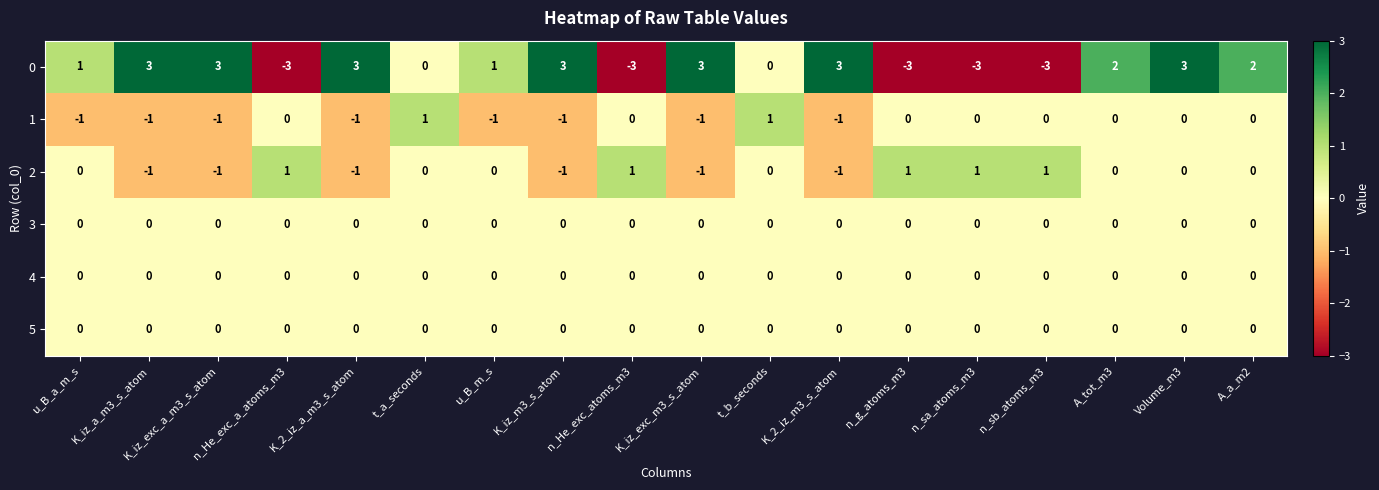

What is the sum of the 0 values at K_2_iz_a_m3_s_atom and K_iz_m3_s_atom?

6